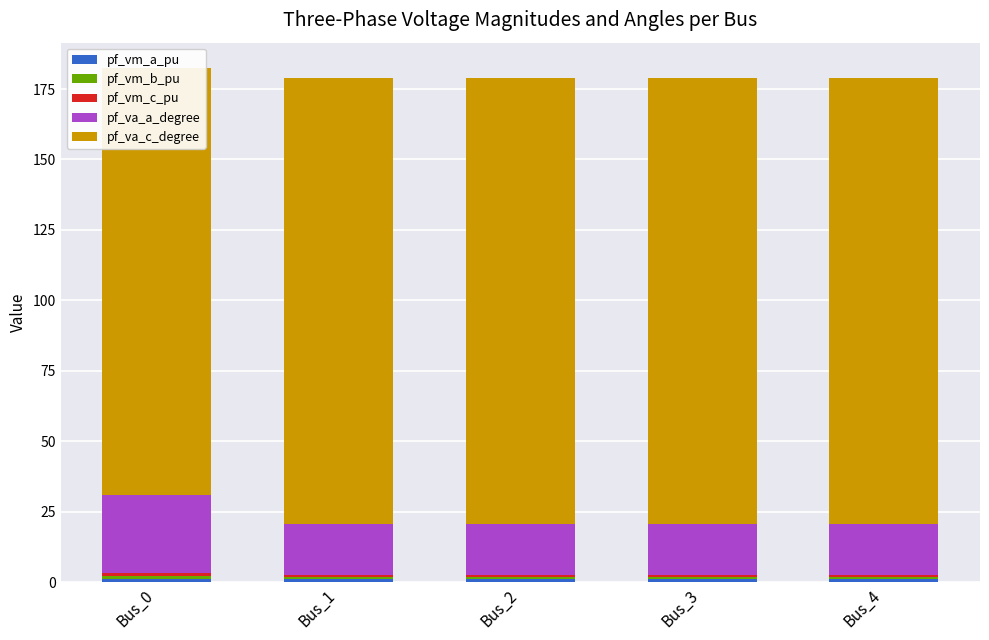

How many categories are shown in the chart?

5